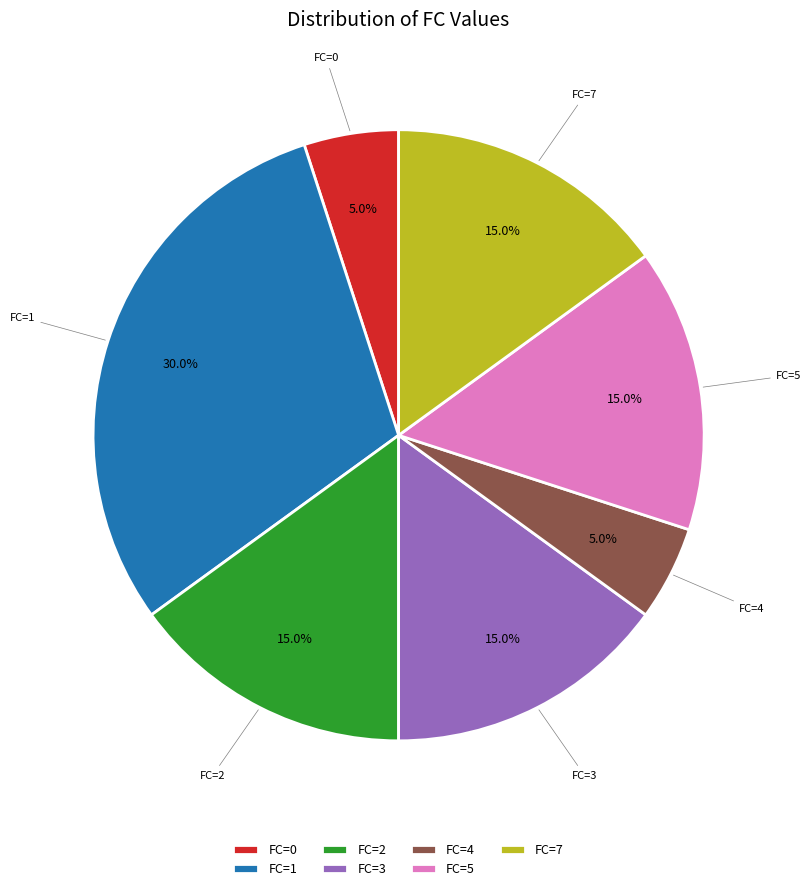

Which has a higher value, FC=0 or FC=5?

FC=5